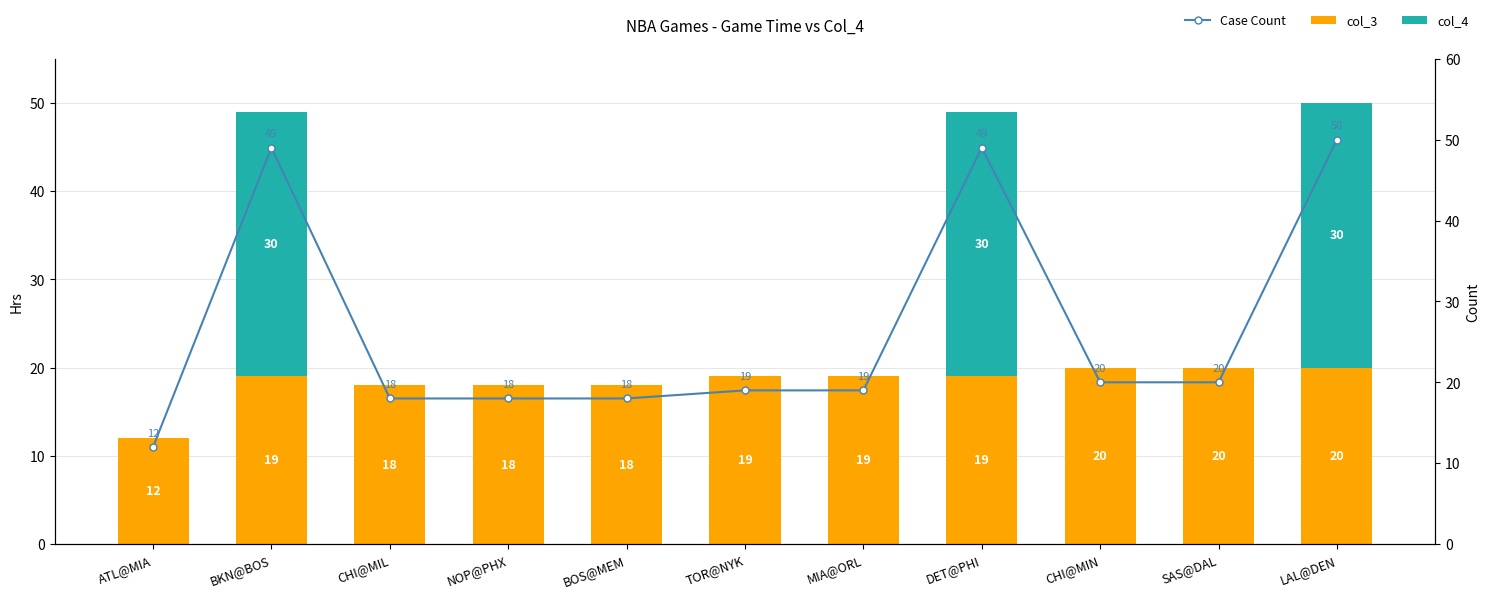

Which series has the largest total across all categories?

Case Count